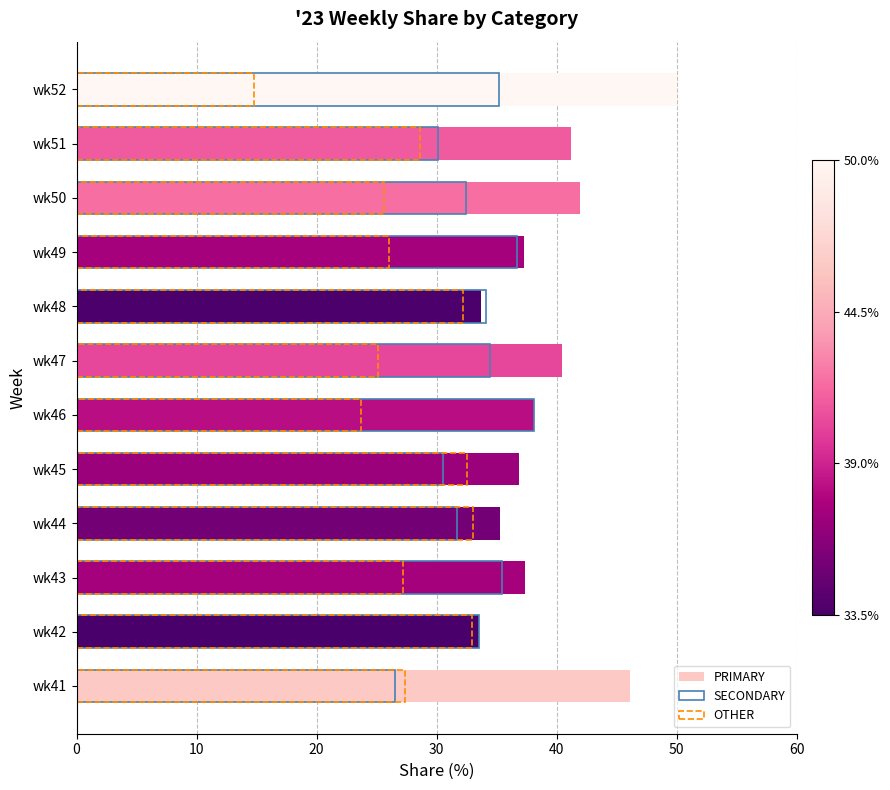

What is the difference between the second highest and minimum values in the PRIMARY series?

12.6